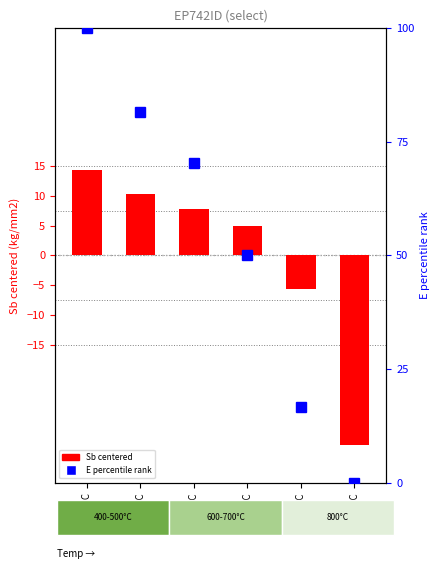

How many bars are there in each group?

2